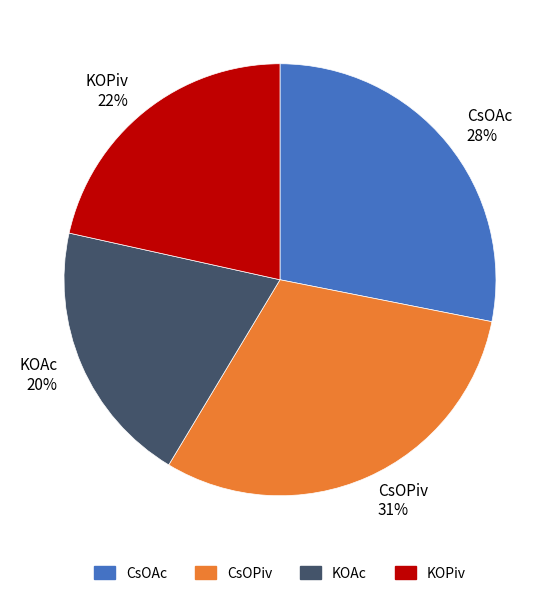

Rank the categories by value from highest to lowest.

CsOPiv, CsOAc, KOPiv, KOAc